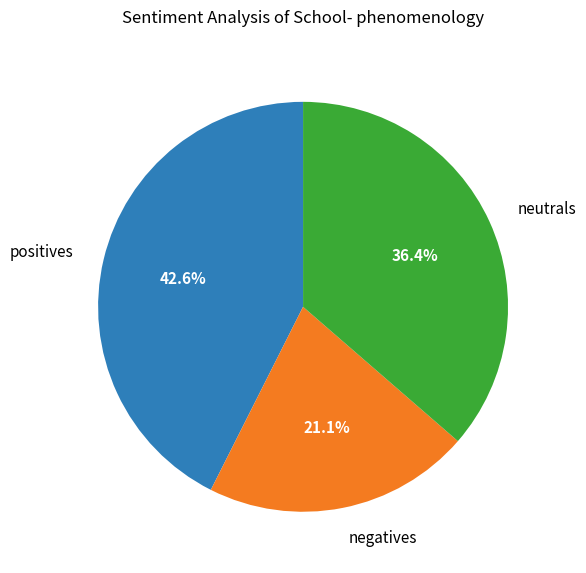

Is there any slice that represents more than half of the pie?

No